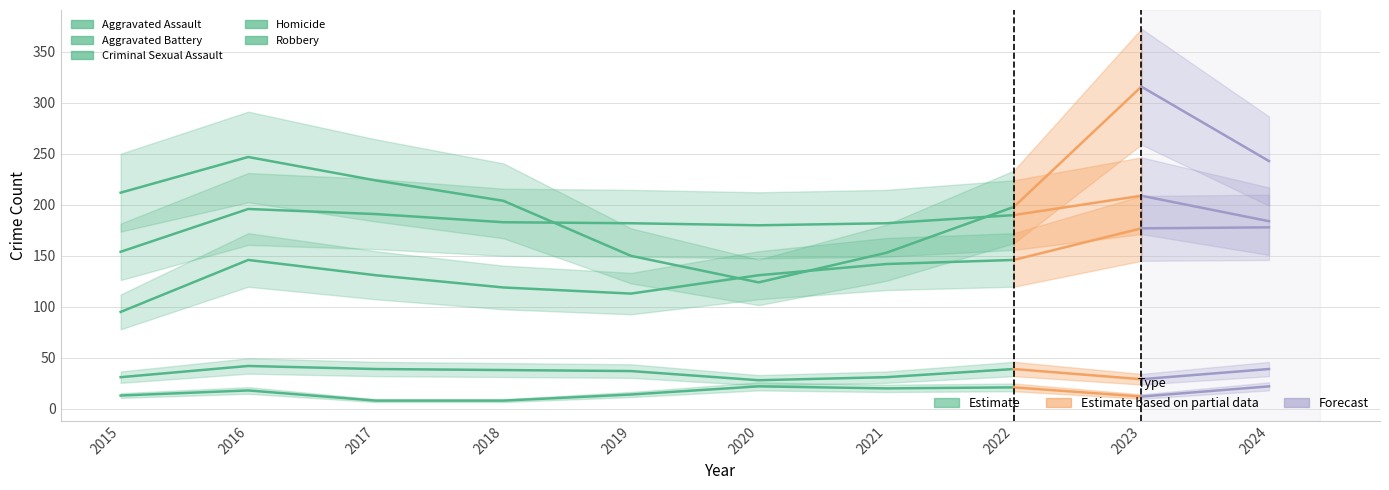

True or false: Aggravated Battery has more than 2 points higher than both neighbors.

False